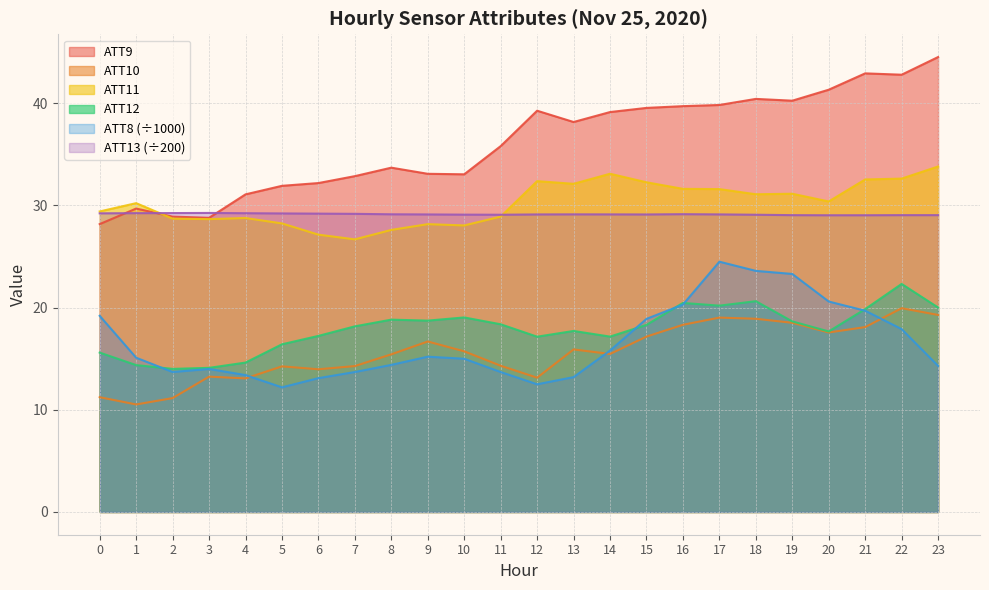

What is the value of the ATT13 point at the 6th from the left?

29.2